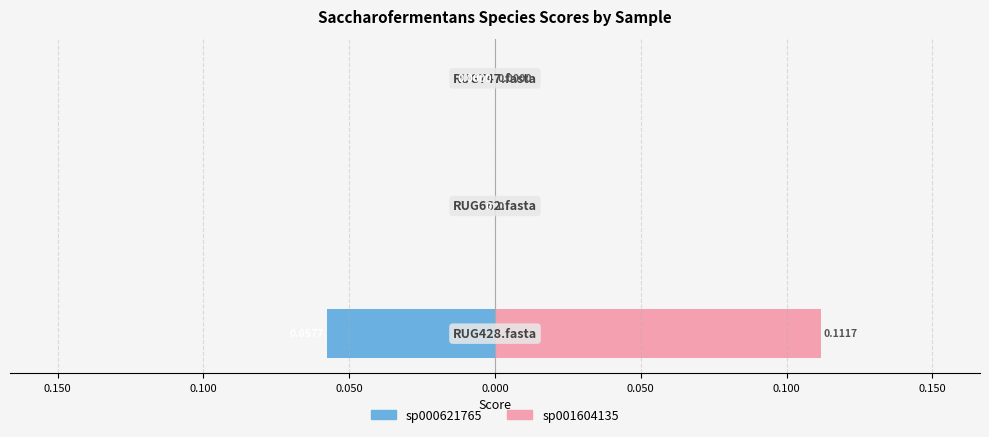

How many values in the sp000621765 (left) series are below 0?

2